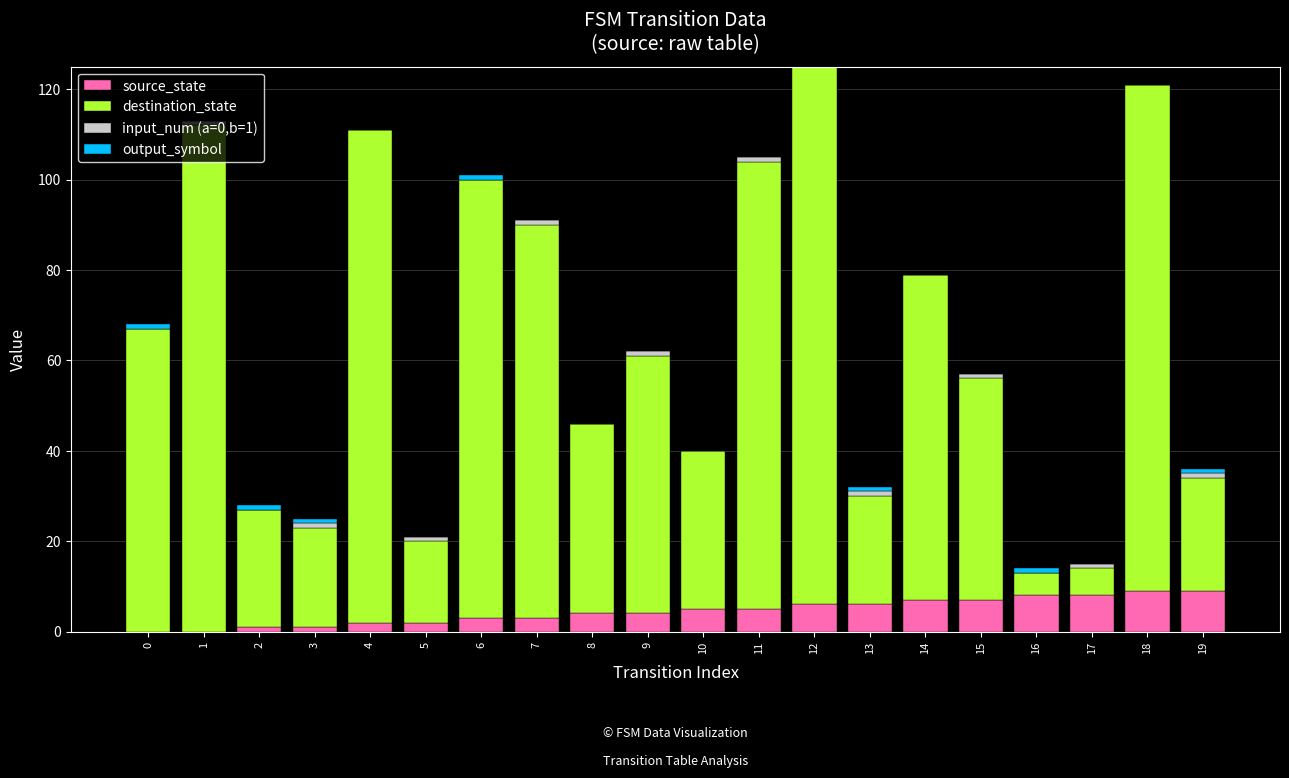

At which category is the sum across all series the highest?

12